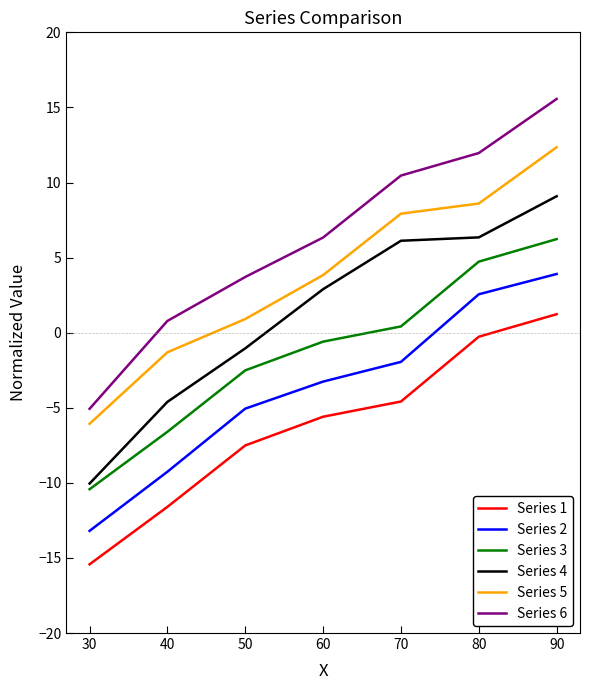

Is it true that Series 3 equals -15.0 at 30?

False